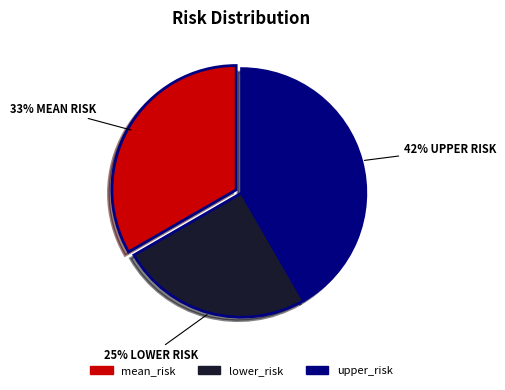

To the nearest percent, what is the difference between the largest and smallest slice percentages?

17%